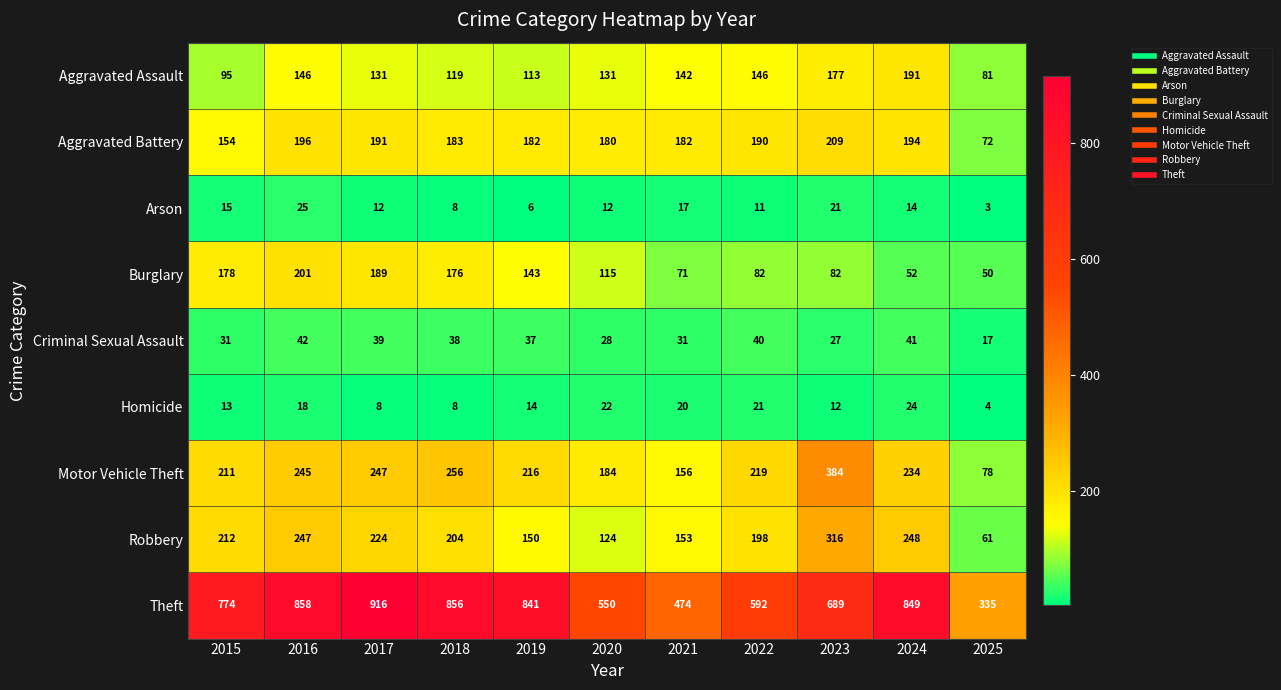

What is the difference between the second highest and minimum values in the Motor Vehicle Theft series?

178